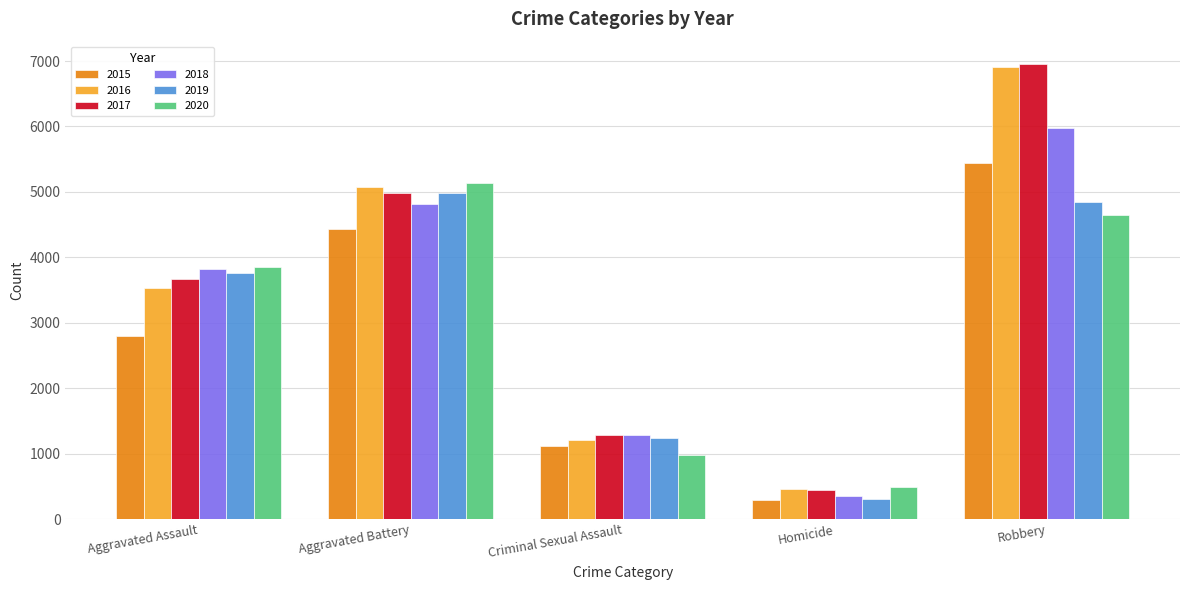

True or false: 2019 has a value of 2129 at Aggravated Assault.

False